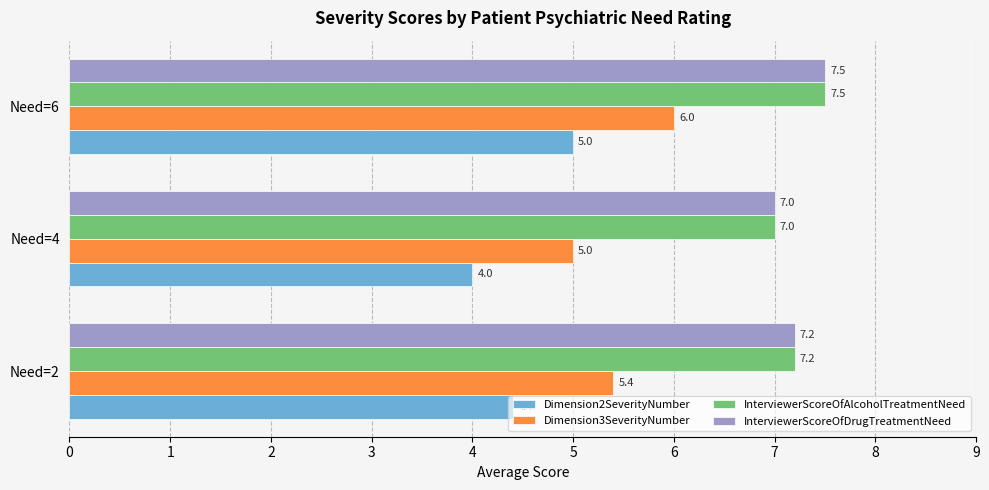

At which category is the sum across all series the highest?

Need=6